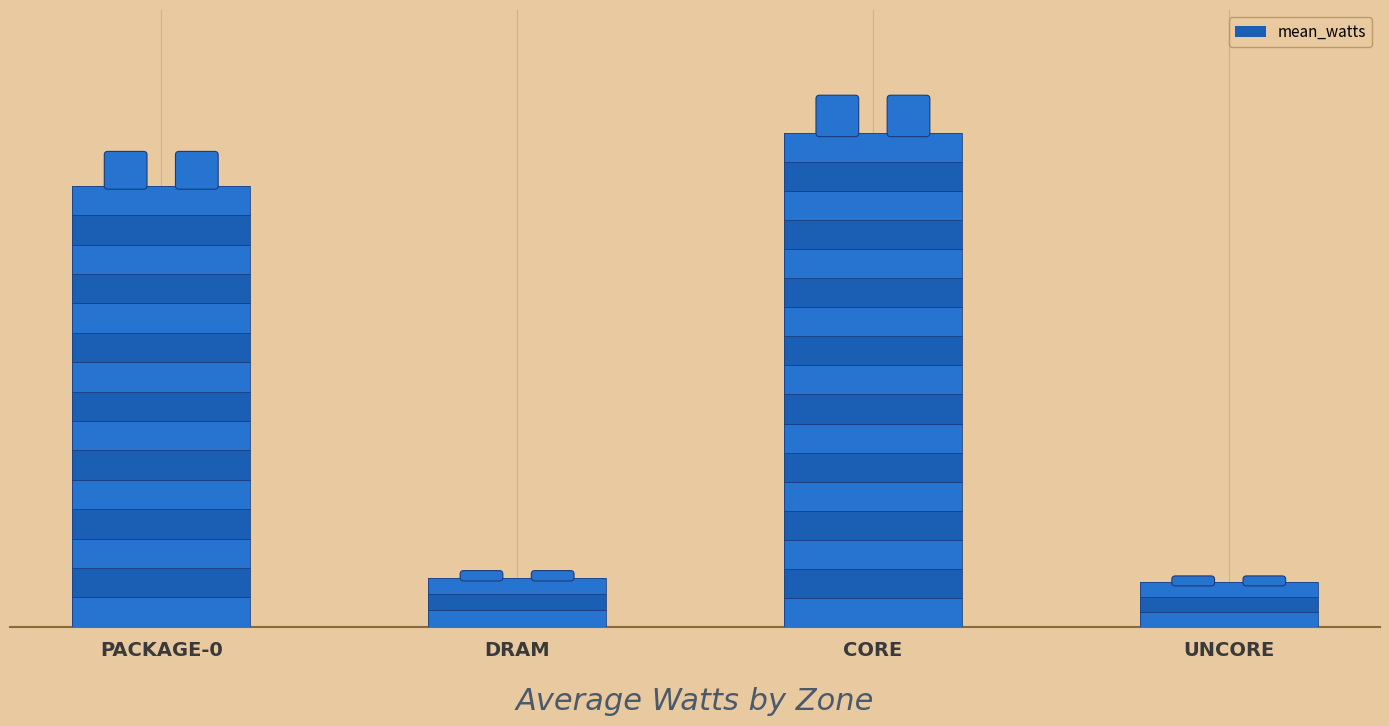

Is it true that the value at DRAM is 0.1?

True